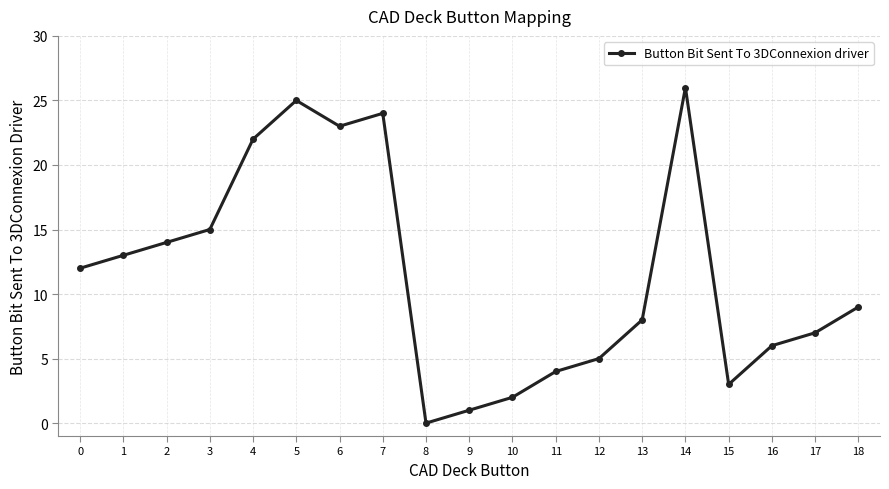

The value at 15 is 3. True or false?

True